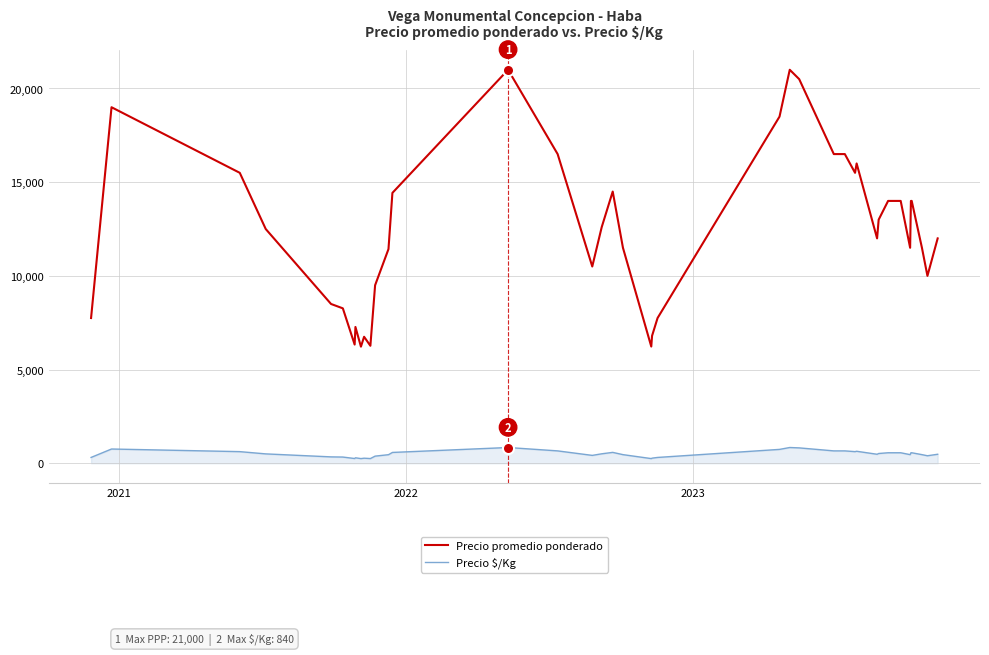

True or false: Precio $/Kg and Precio promedio ponderado intersect in this chart.

False